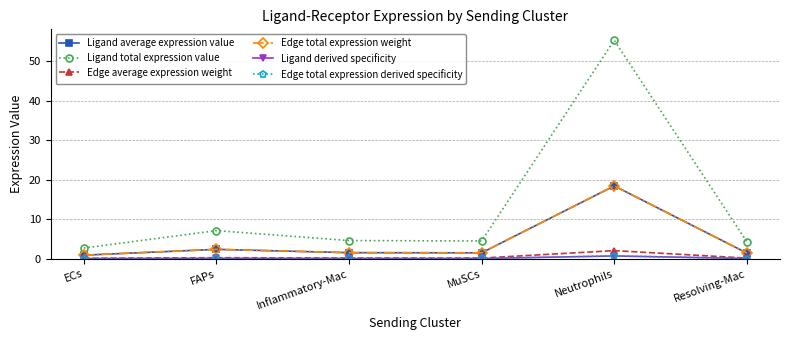

At which category is the sum across all series the highest?

Neutrophils